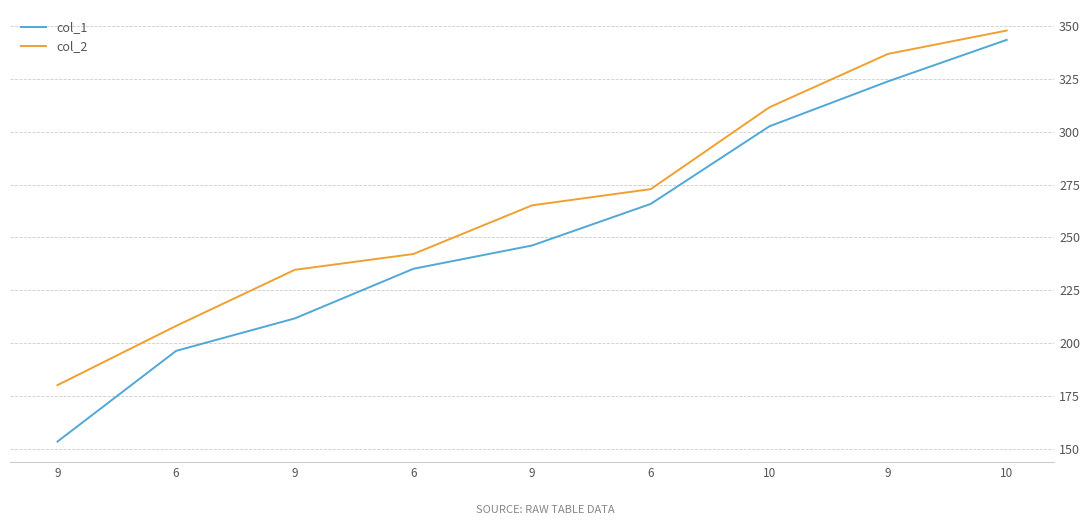

True or false: col_2 and col_1 intersect in this chart.

False